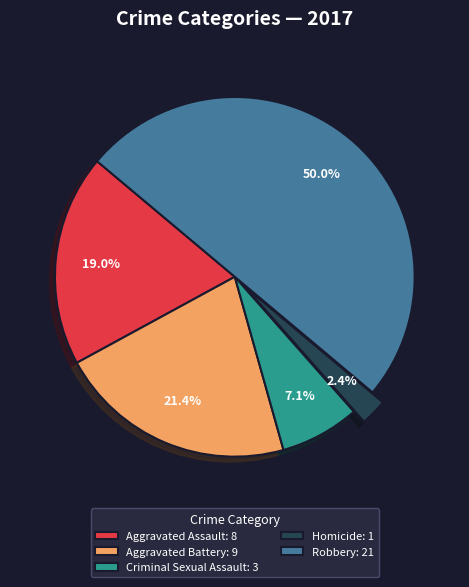

Count the number of slices in the pie.

5